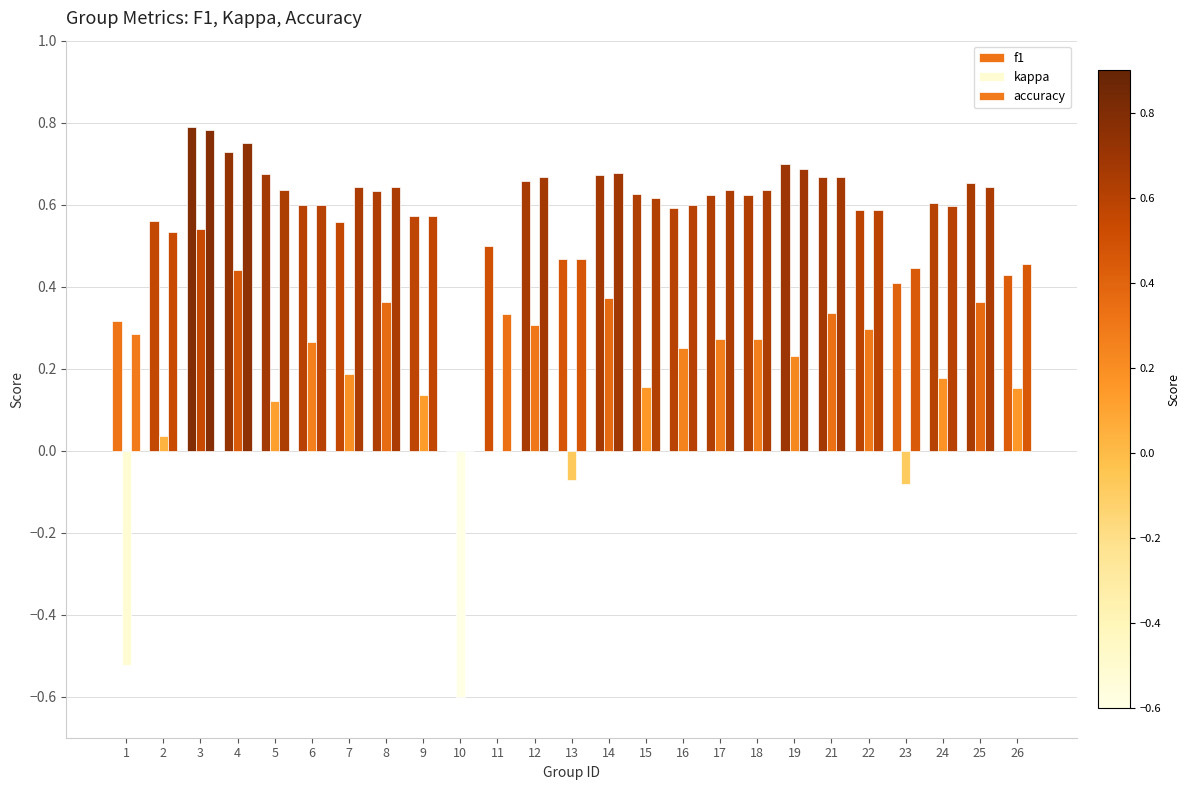

Reading left to right, transcribe all the data shown in this chart.

f1: 0.3	0.6	0.8	0.7	0.7	0.6	0.6	0.6	0.6	0.0	0.5	0.7	0.5	0.7	0.6	0.6	0.6	0.6	0.7	0.7	0.6	0.4	0.6	0.7	0.4
kappa: -0.5	0.0	0.5	0.4	0.1	0.3	0.2	0.4	0.1	-0.6	0.0	0.3	-0.1	0.4	0.2	0.2	0.3	0.3	0.2	0.3	0.3	-0.1	0.2	0.4	0.2
accuracy: 0.3	0.5	0.8	0.8	0.6	0.6	0.6	0.6	0.6	0.0	0.3	0.7	0.5	0.7	0.6	0.6	0.6	0.6	0.7	0.7	0.6	0.4	0.6	0.6	0.5